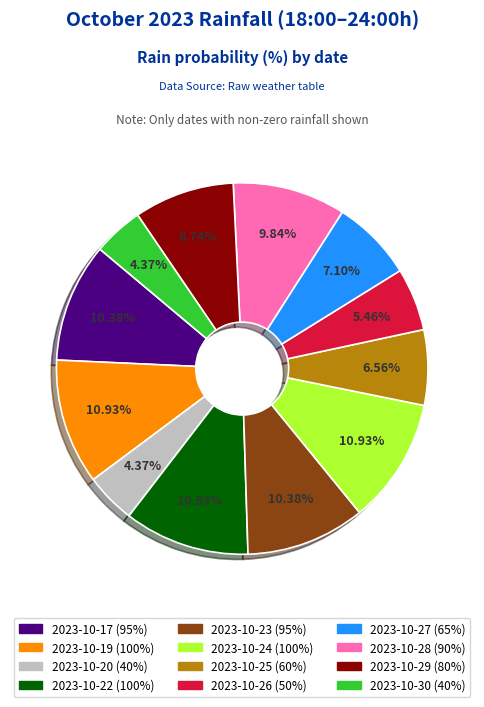

Is there any slice that represents more than half of the pie?

No